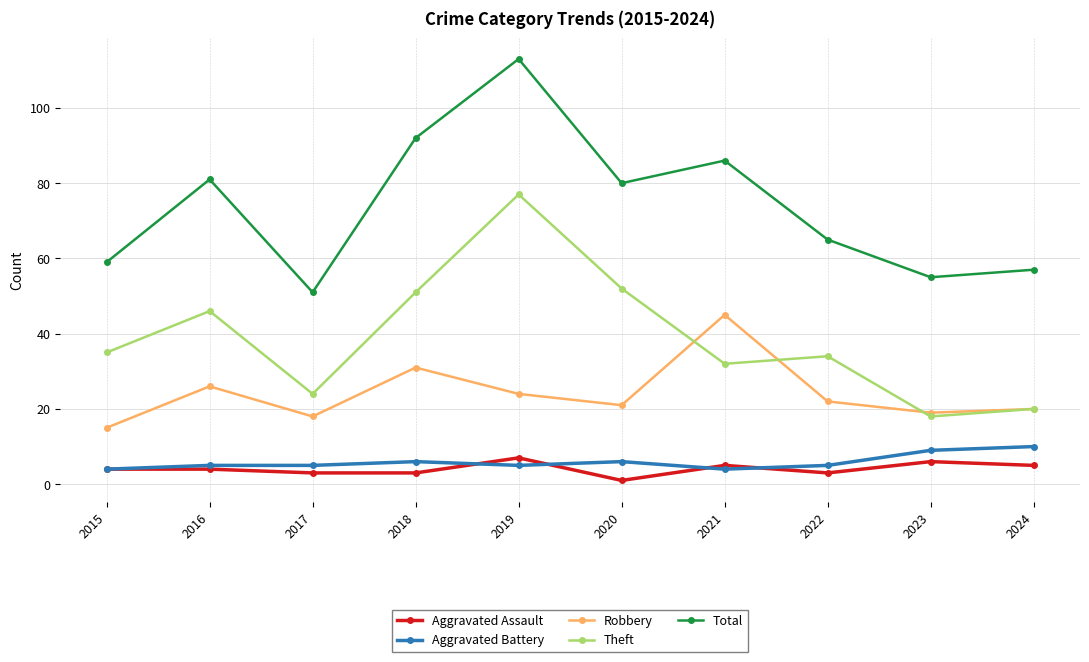

The Theft series shows 9 at 2021. True or false?

False